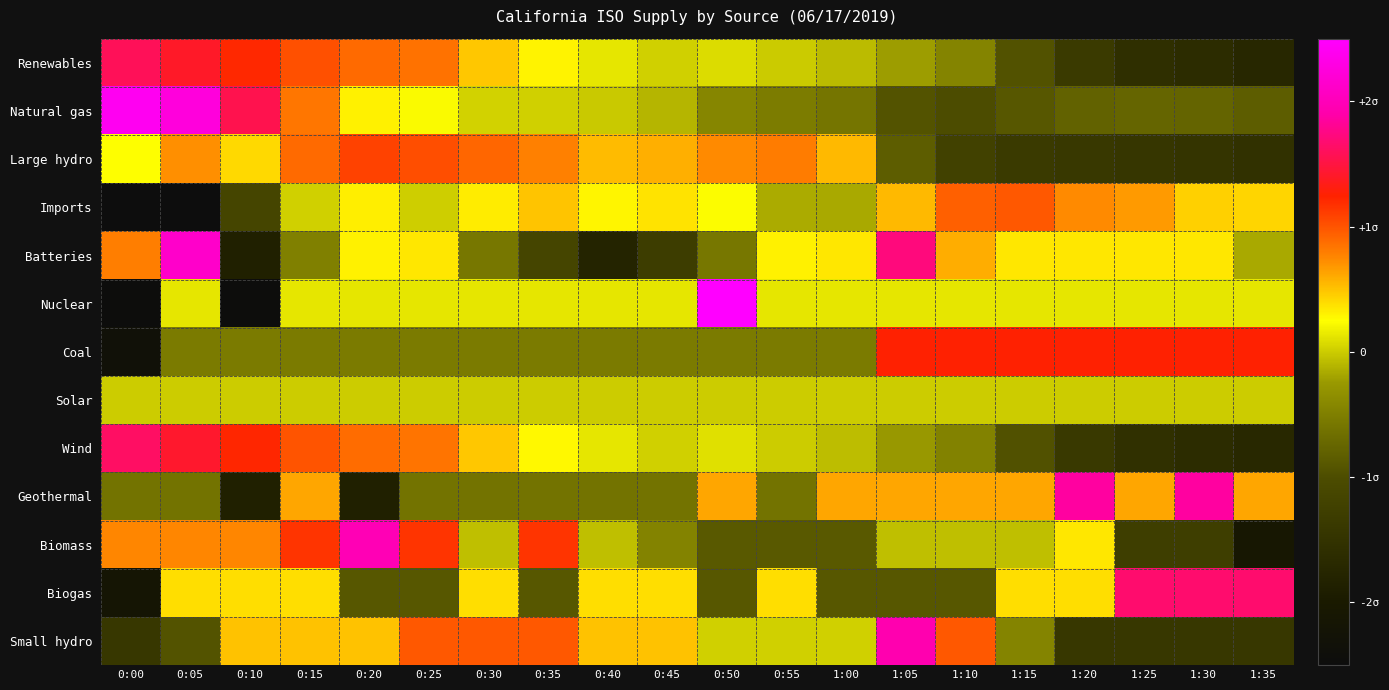

Which category has the lowest value across all series?

0:00